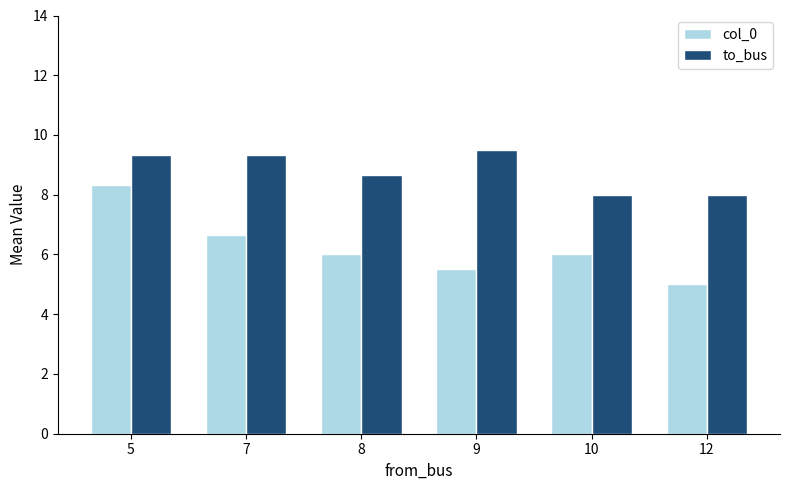

List the series in order of their overall mean, lowest first.

col_0, to_bus